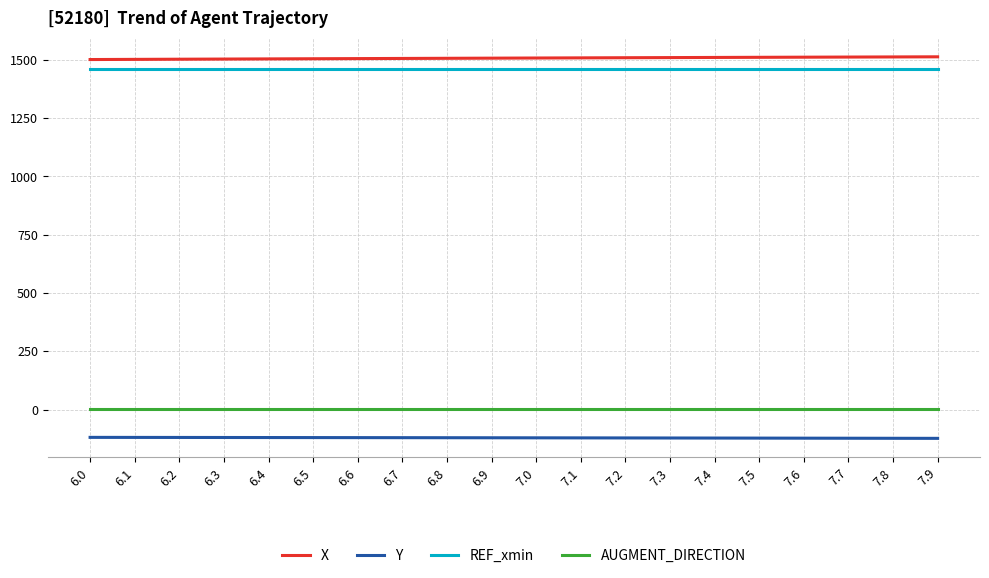

What is the minimum value shown in the chart?

-123.8